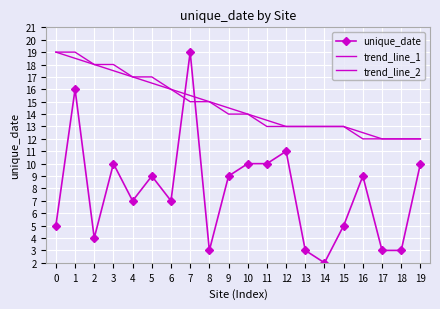

Reading left to right, what are all the values shown in this chart?

unique_date: 0=5.0	1=16.0	2=4.0	3=10.0	4=7.0	5=9.0	6=7.0	7=19.0	8=3.0	9=9.0	10=10.0	11=10.0	12=11.0	13=3.0	14=2.0	15=5.0	16=9.0	17=3.0	18=3.0	19=10.0
trend_line_1: 0=19.0	1=18.5	2=18.0	3=17.5	4=17.0	5=16.5	6=16.0	7=15.5	8=15.0	9=14.5	10=14.0	11=13.5	12=13.0	13=13.0	14=13.0	15=13.0	16=12.5	17=12.0	18=12.0	19=12.0
trend_line_2: 0=19.0	1=19.0	2=18.0	3=18.0	4=17.0	5=17.0	6=16.0	7=15.0	8=15.0	9=14.0	10=14.0	11=13.0	12=13.0	13=13.0	14=13.0	15=13.0	16=12.0	17=12.0	18=12.0	19=12.0